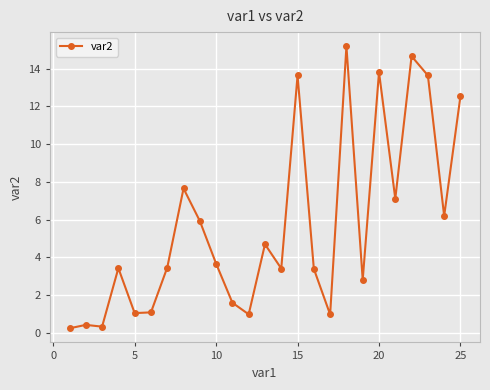

Count the number of categories in the chart.

25